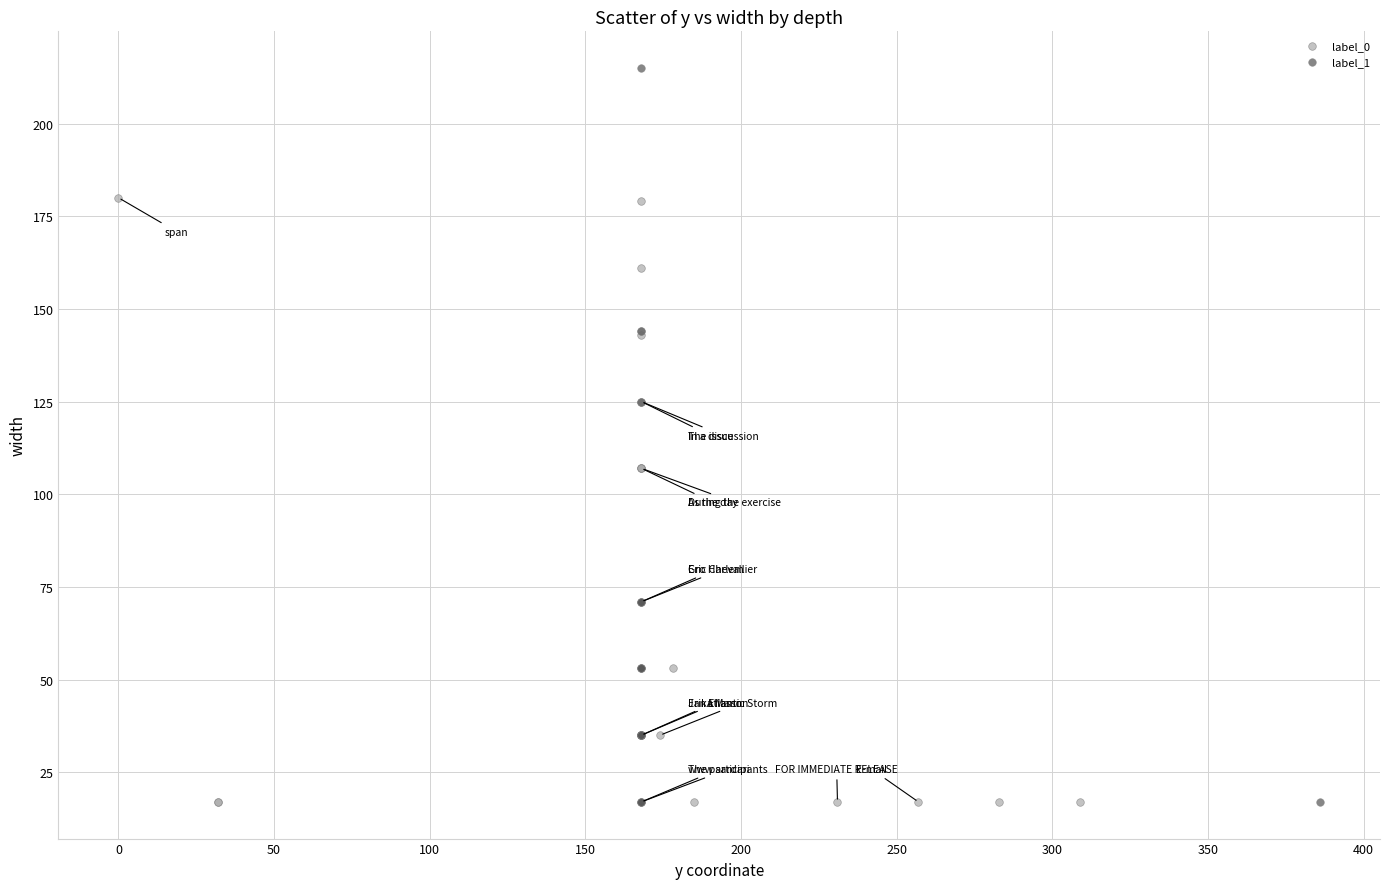

Which series contains the highest Y value?

label_1